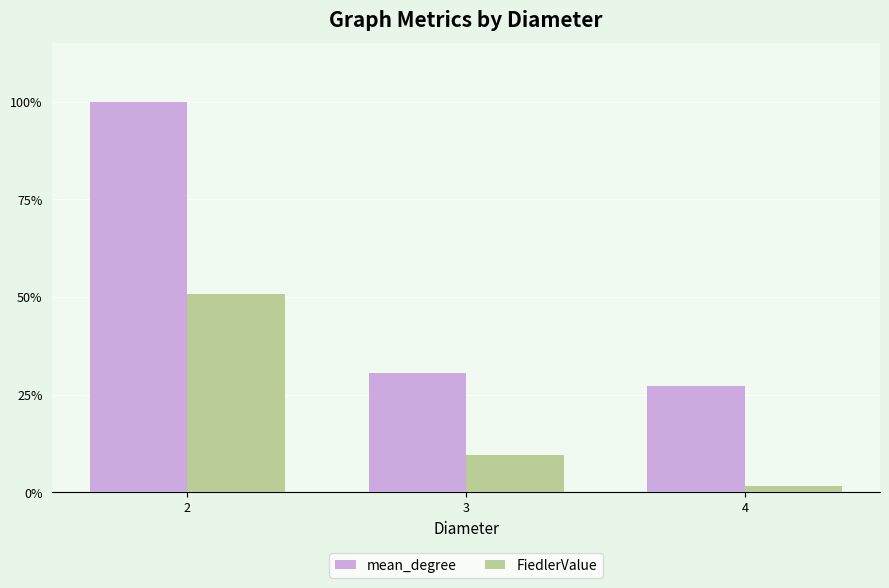

Does the chart contain any negative values?

No